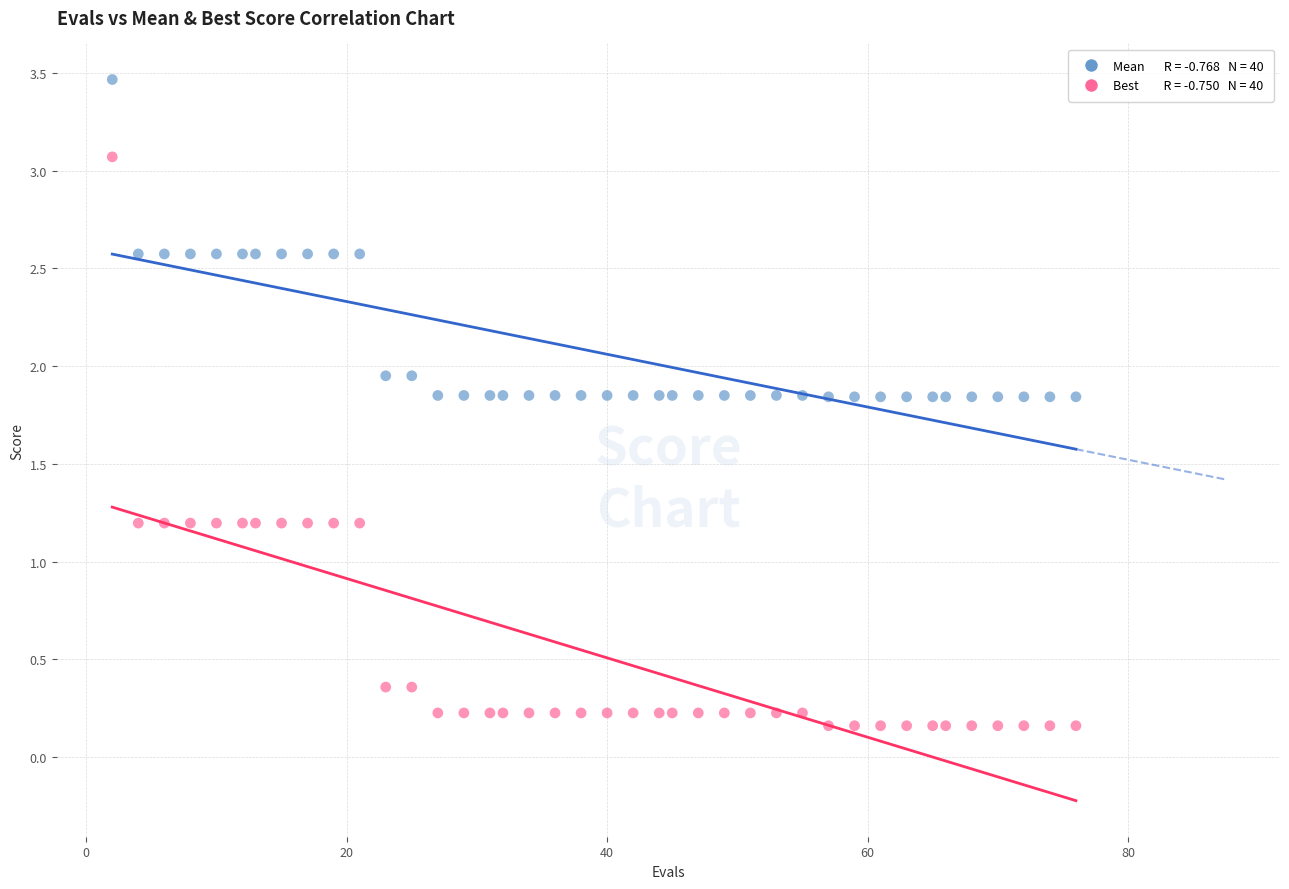

Across all data points, what is the range of X values (max minus min)?

74.0